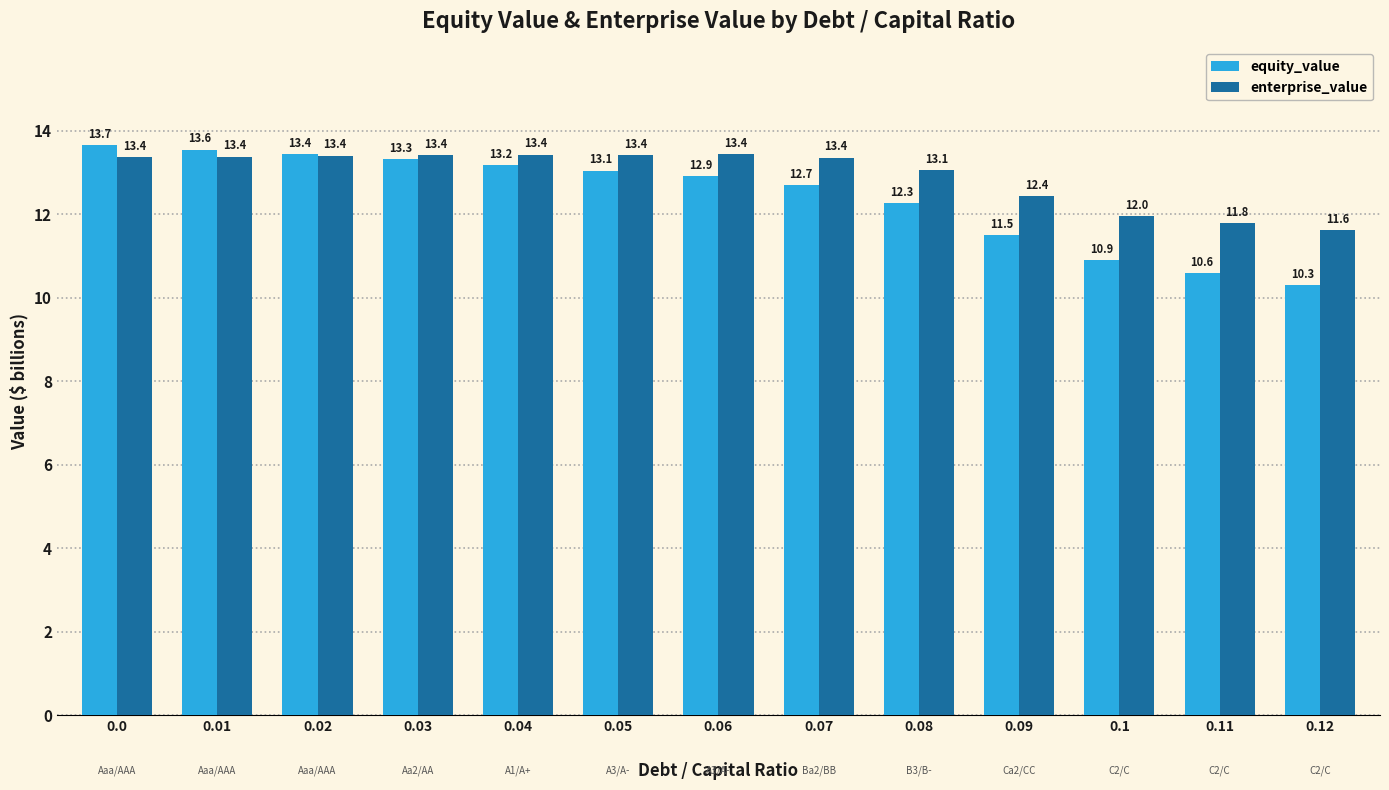

Rank the categories by equity_value value from lowest to highest.

0.12, 0.11, 0.1, 0.09, 0.08, 0.07, 0.06, 0.05, 0.04, 0.03, 0.02, 0.01, 0.0